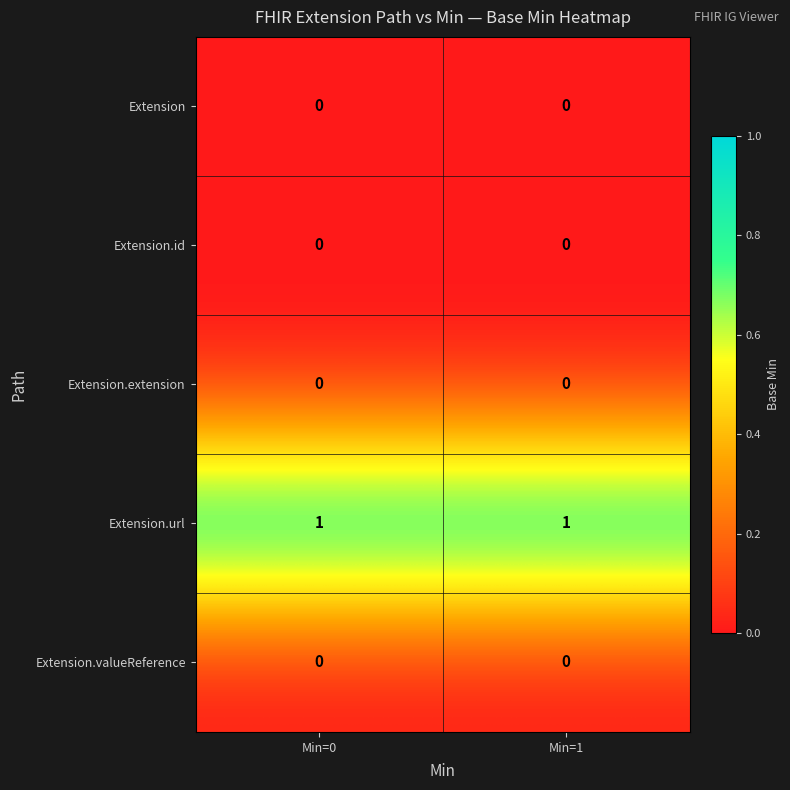

Which series has the largest total across all categories?

Extension.url